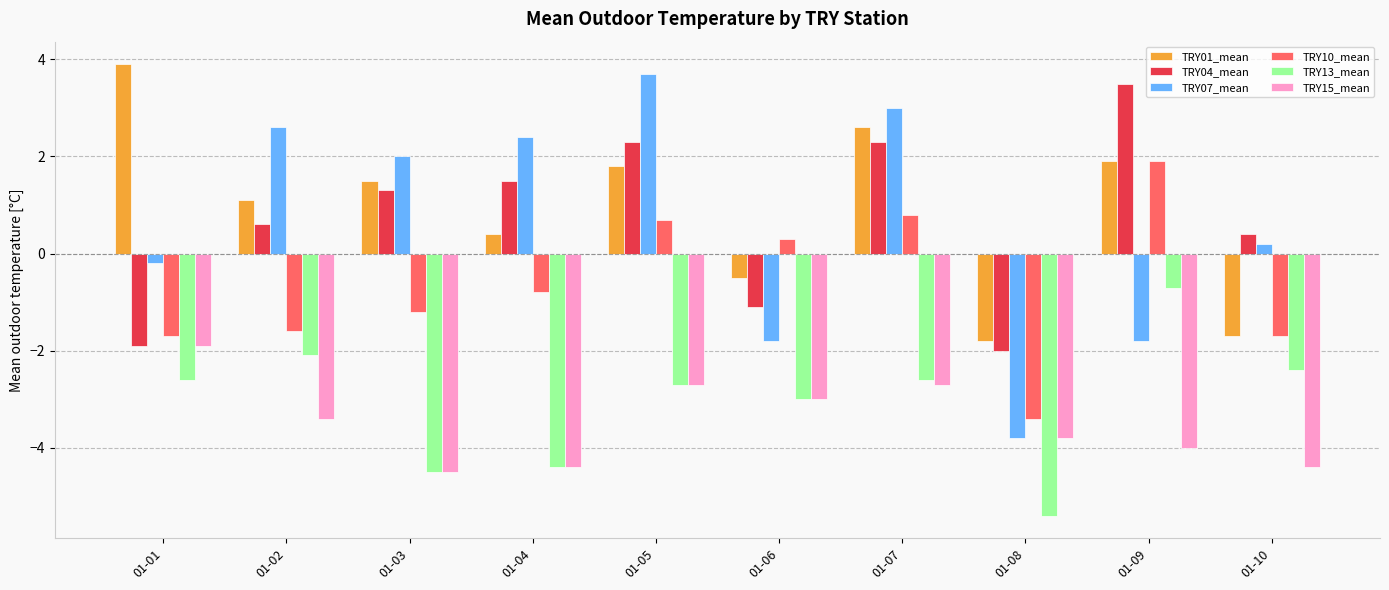

What is the difference between the maximum and minimum values in the TRY13_mean series?

4.7